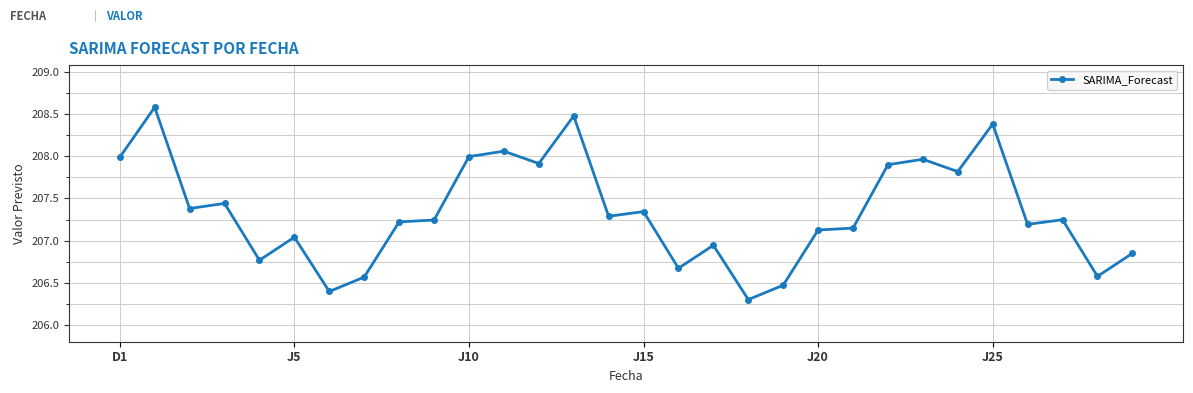

True or false: the data has more than 1 interior local peaks.

True